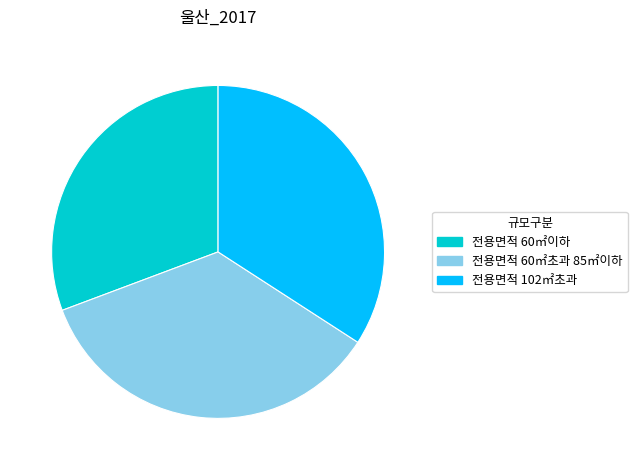

True or false: 전용면적 60㎡이하 accounts for 31% of the total.

True